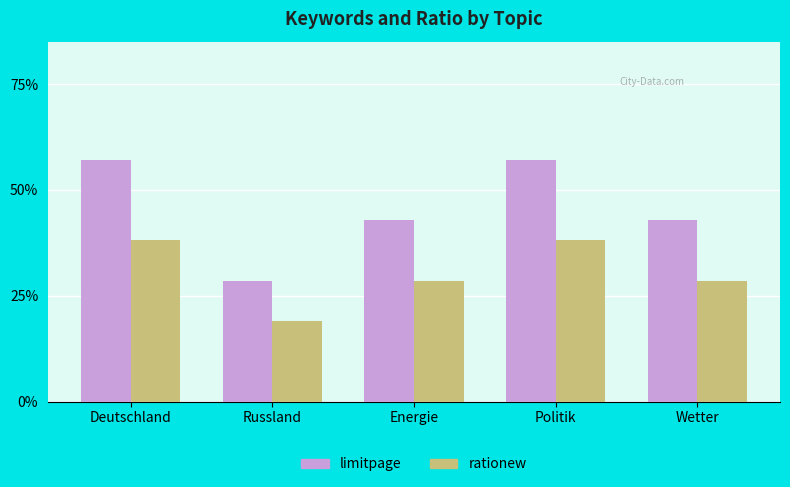

The value of limitpage at Wetter is 0.4. True or false?

True